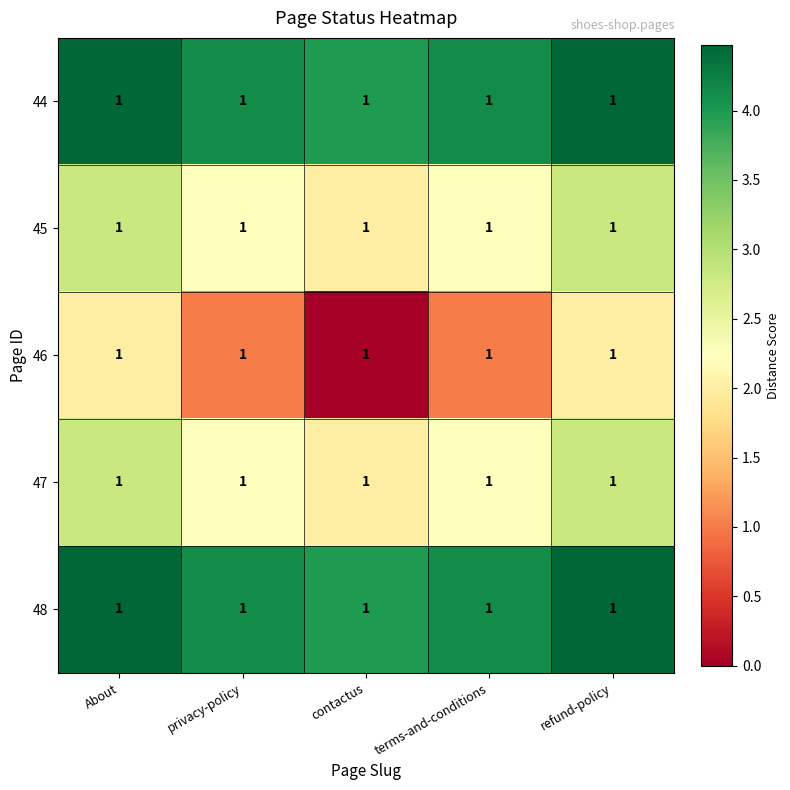

What is the difference between the maximum and minimum values in the 45 series?

0.8